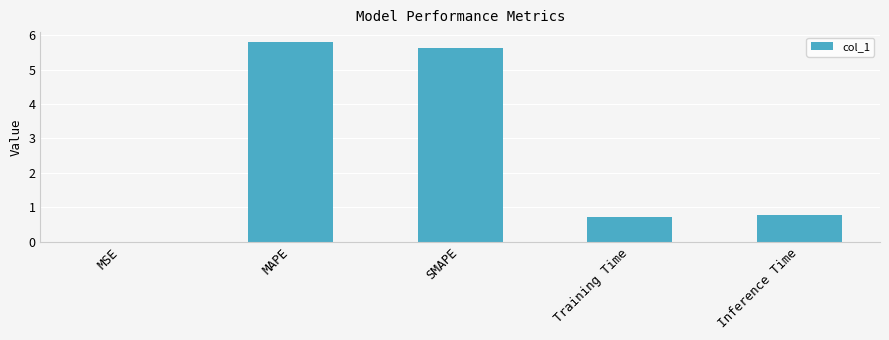

Is it true that the value at MSE is 0.0?

True